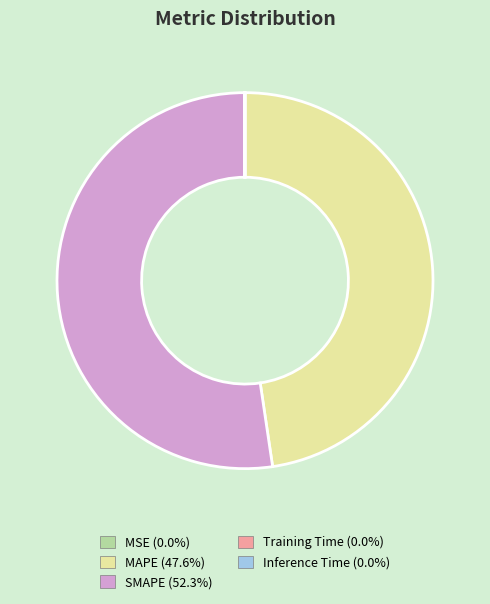

Is there any slice that represents more than half of the pie?

Yes